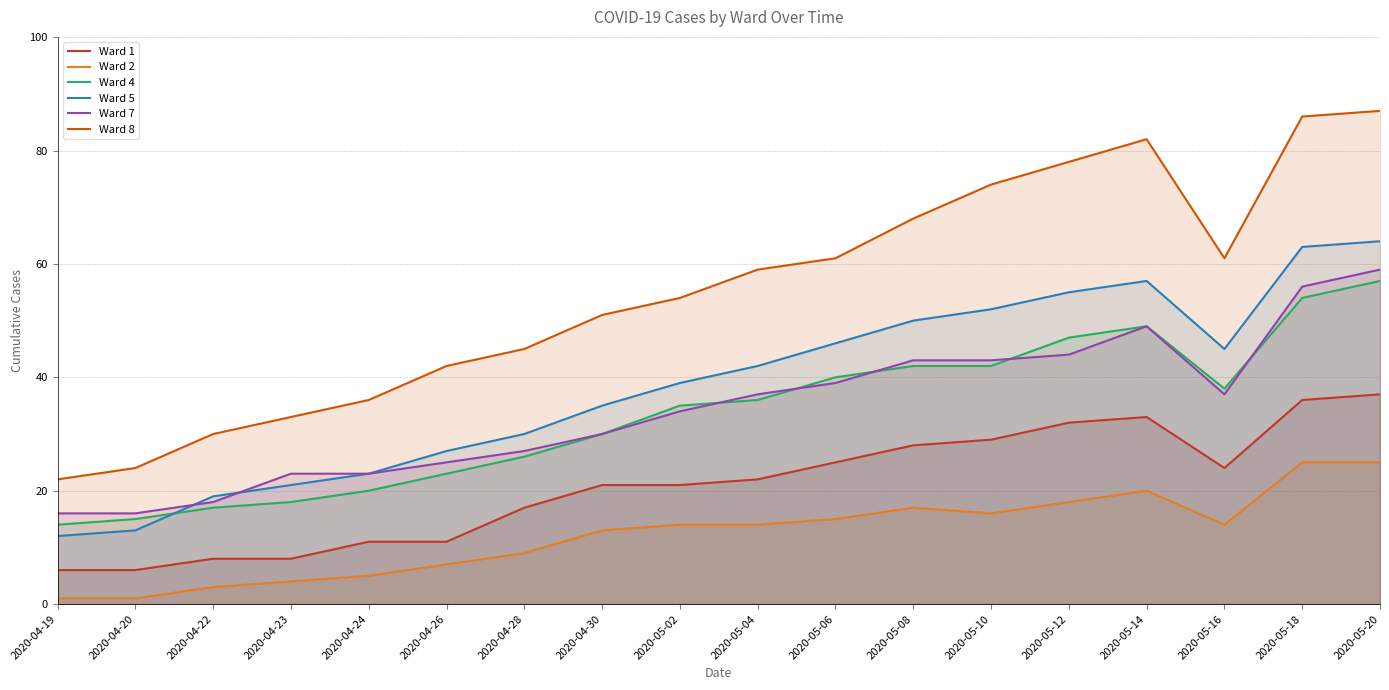

At which label does Ward 5 reach its peak?

2020-05-20